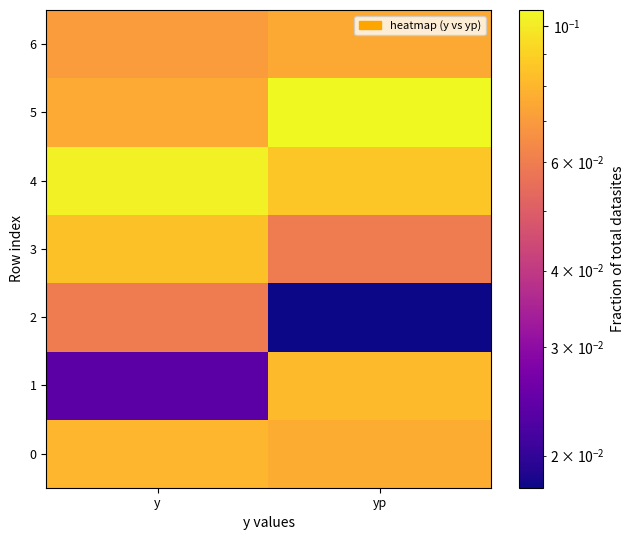

Rank the series at y from highest to lowest value.

4, 3, 0, 5, 6, 2, 1